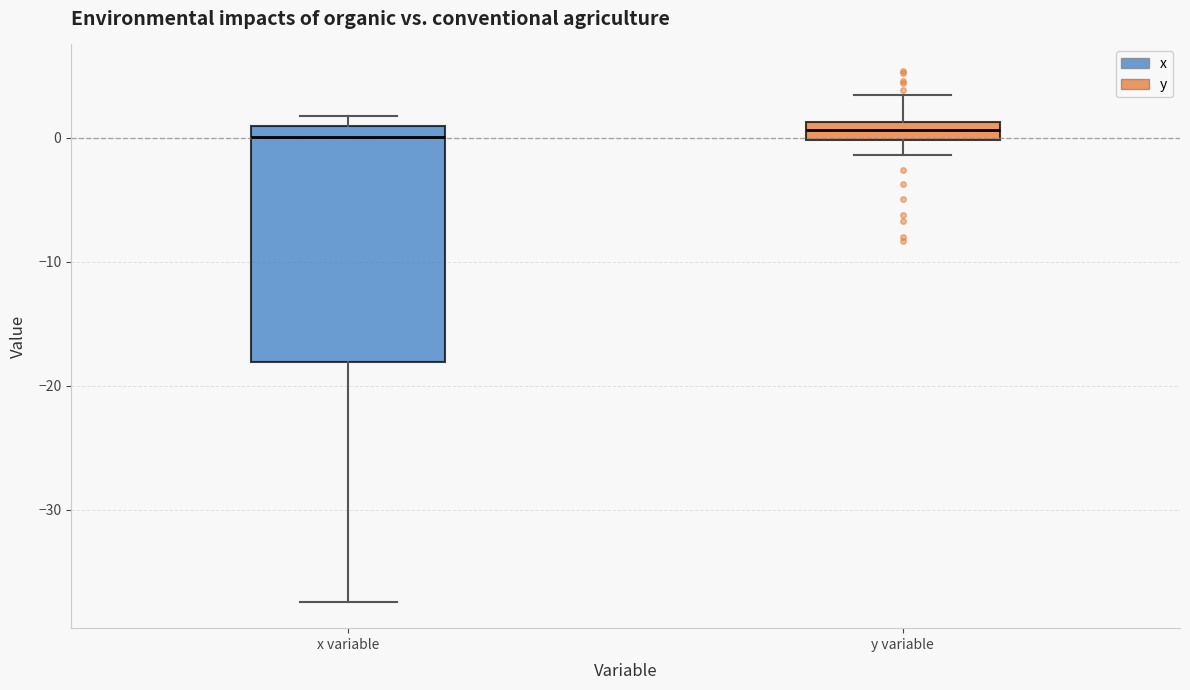

Reading left to right, read every box against the y-axis: the position of its median line, the range the box covers, and the ends of its whiskers. The values are not printed on the chart, so give them approximately, as read against the axis.

x variable: median 0, box -18 to 1, whiskers -37 to 2
y variable: median 1 (inside the box), box 0 to 1, whiskers -1 to 4